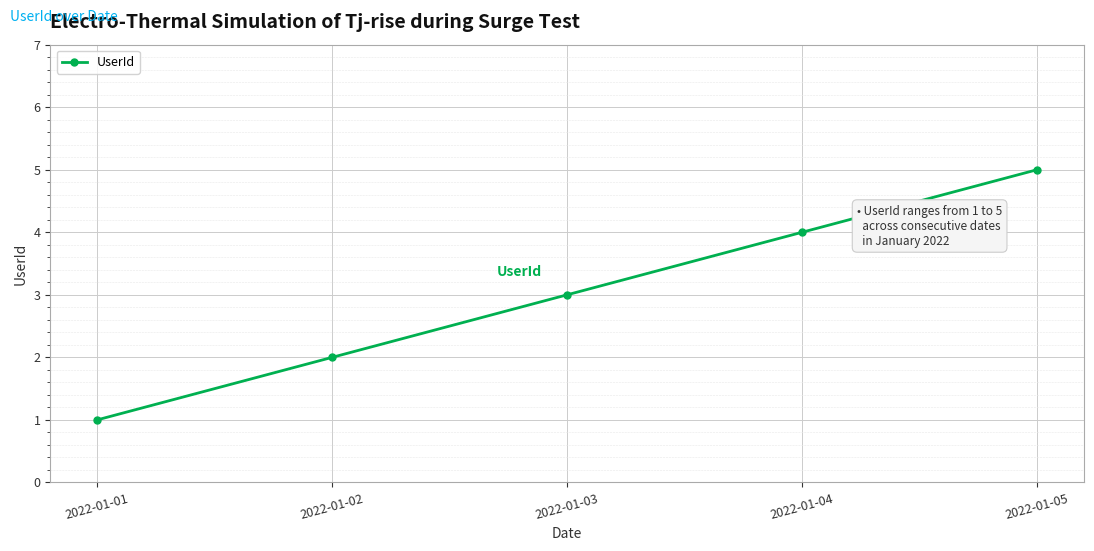

Count the number of categories in the chart.

5